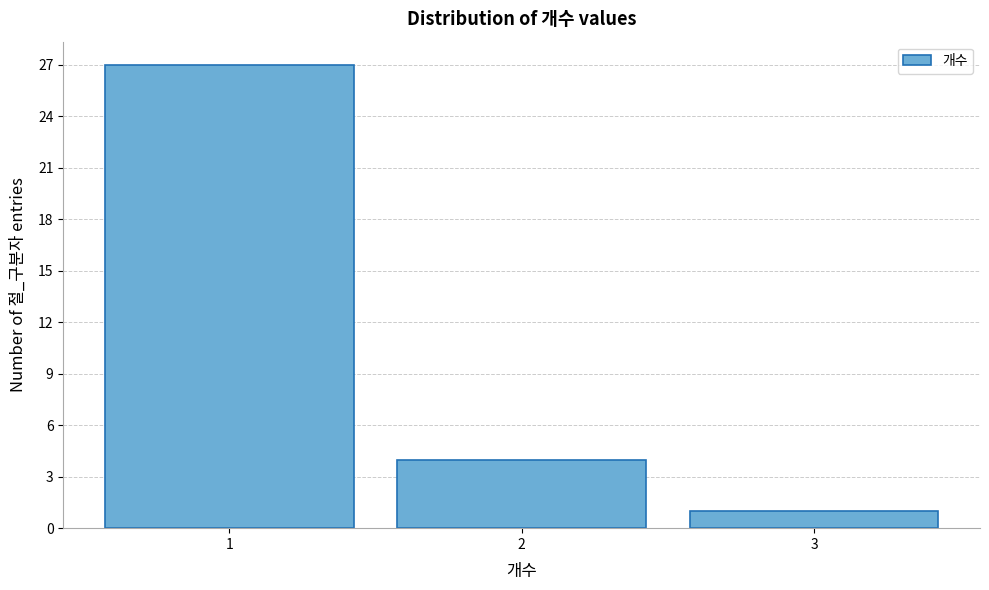

Reading left to right, list every bar in this chart as the range it spans on the x-axis followed by its height. The values are not printed on the chart, so give them approximately, as read against the axis.

0.5 to 1.5: 27
1.5 to 2.5: 4
2.5 to 3.5: 1